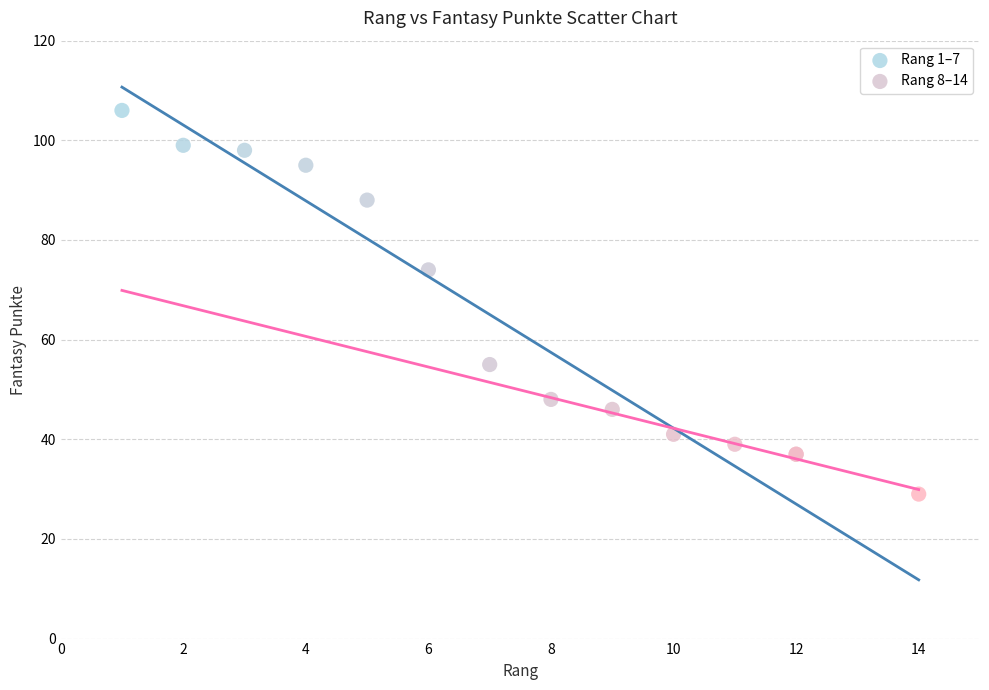

Which series contains the lowest Y value?

Rang 8–14